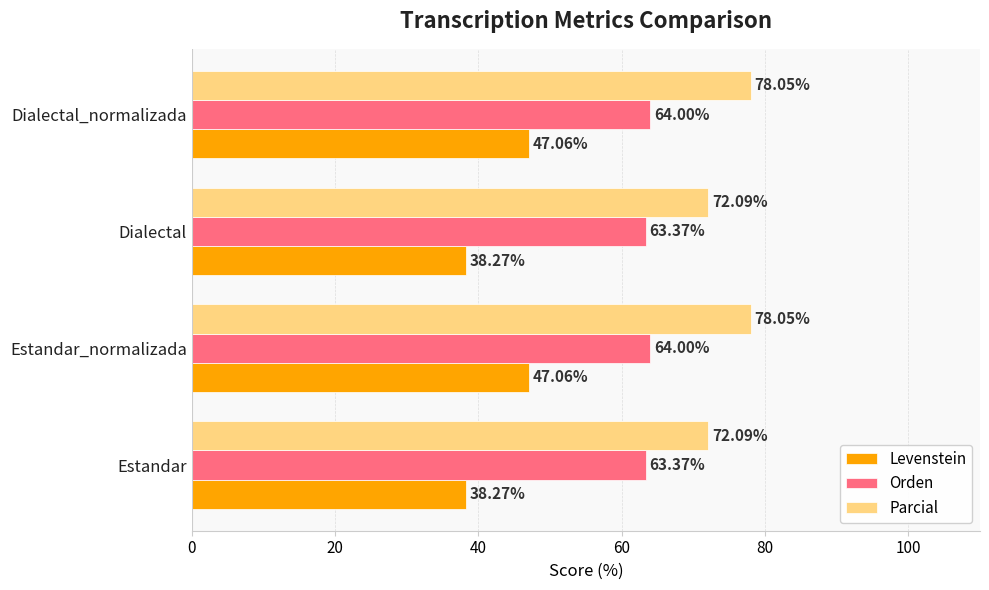

What is the minimum value for Levenstein?

38.3